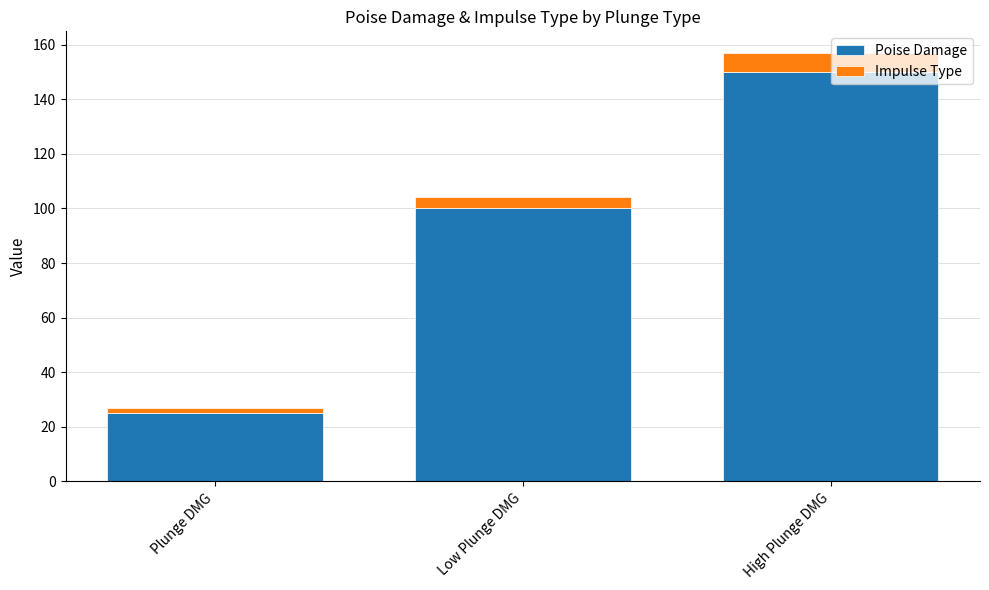

The Poise Damage series shows 11 at Plunge DMG. True or false?

False